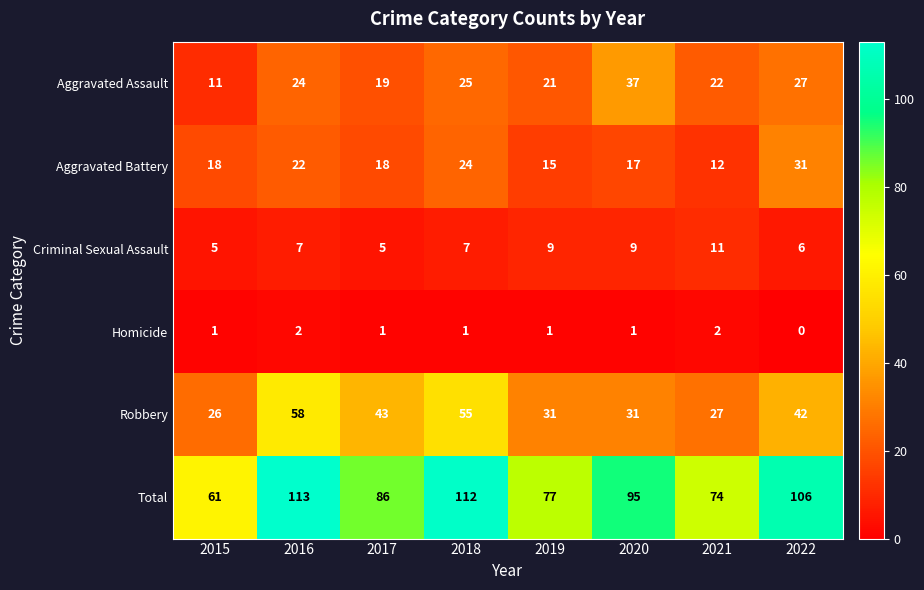

The value of Aggravated Assault at 2018 is 25. True or false?

True